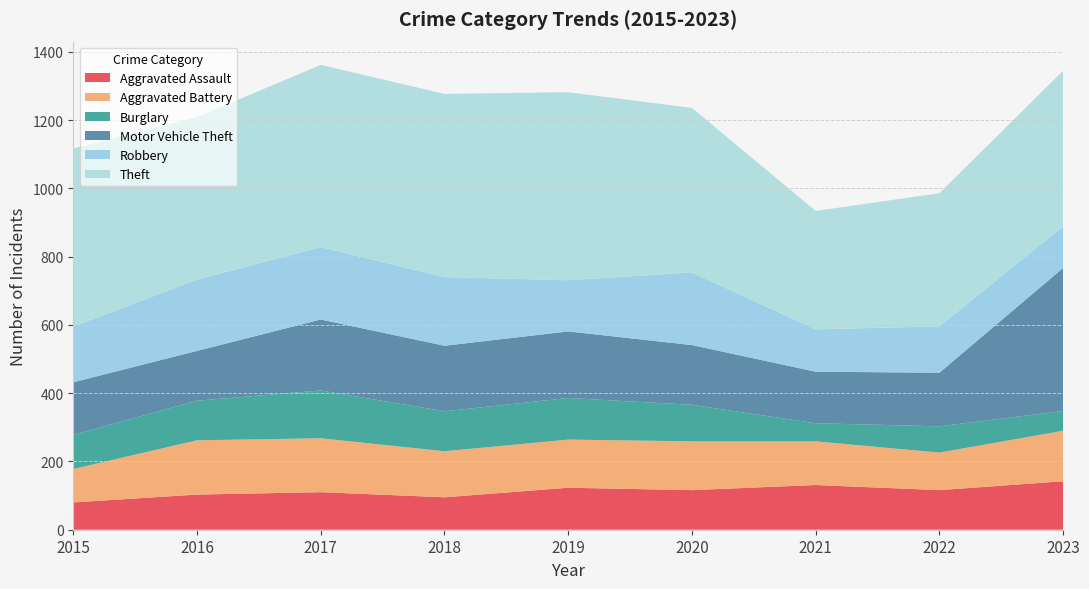

Reading right to left, extract all data points from this chart.

Aggravated Assault: 142	116	131	116	123	95	110	103	80
Aggravated Battery: 148	110	128	143	141	135	158	159	98
Burglary: 58	77	53	107	122	117	140	116	100
Motor Vehicle Theft: 419	157	151	175	195	192	208	146	154
Robbery: 122	136	124	213	150	201	212	209	163
Theft: 456	390	347	482	551	537	534	476	522